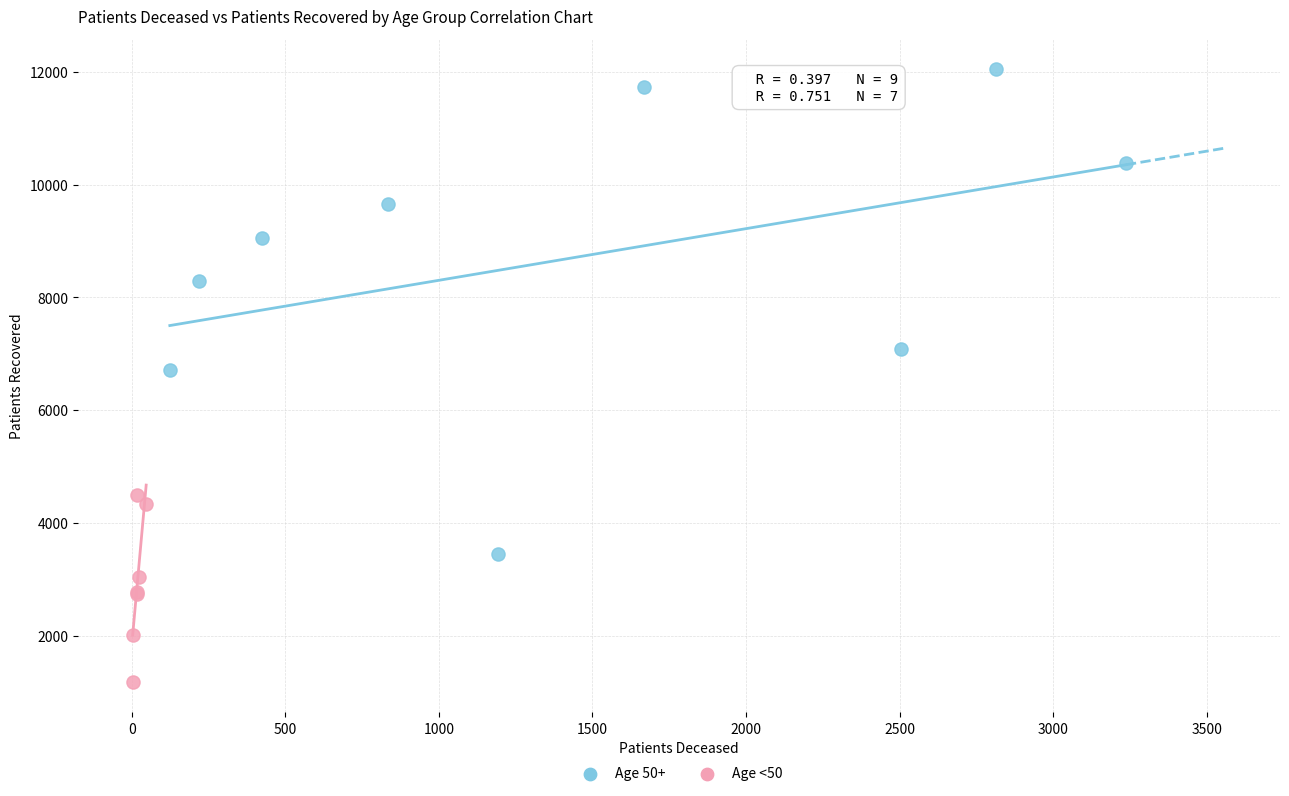

Which series has the widest spread of Y values?

Age 50+